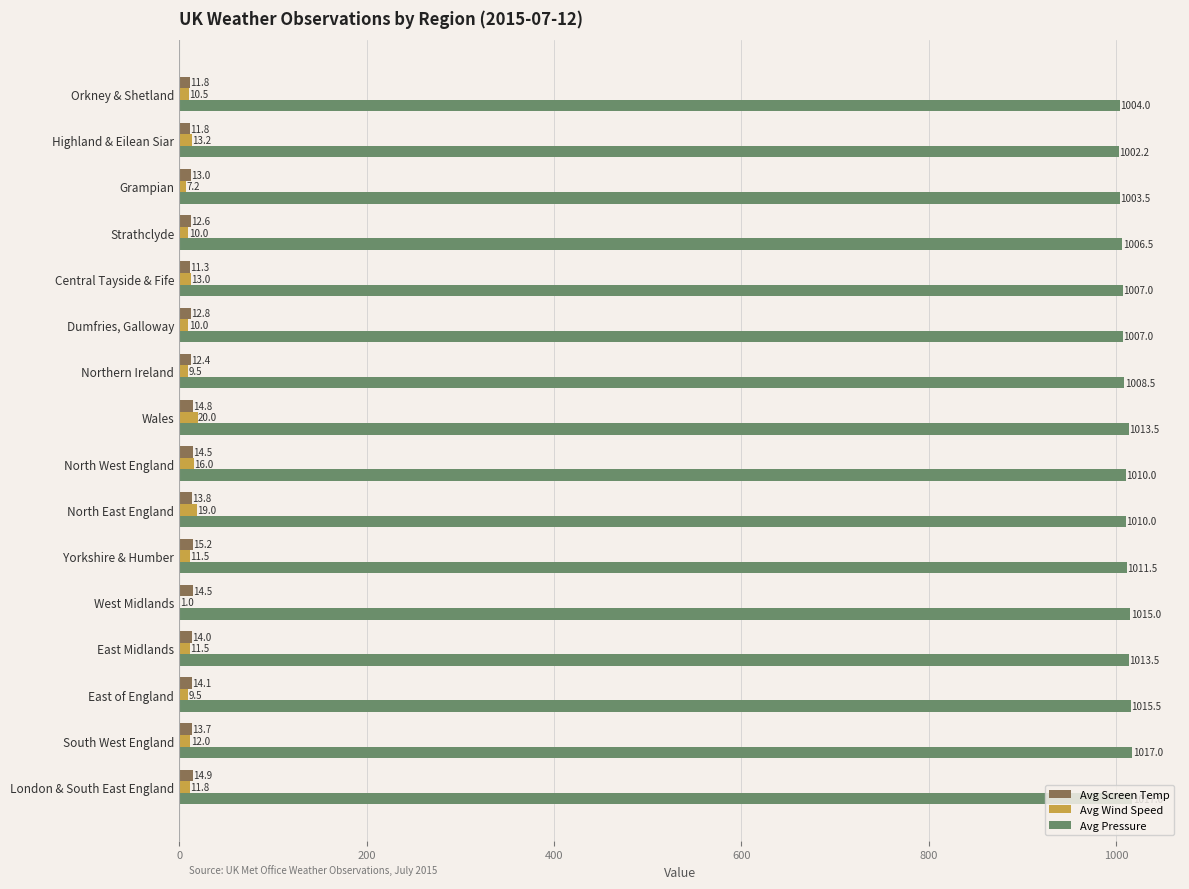

True or false: Avg Wind Speed has a value of 12.0 at South West England.

True